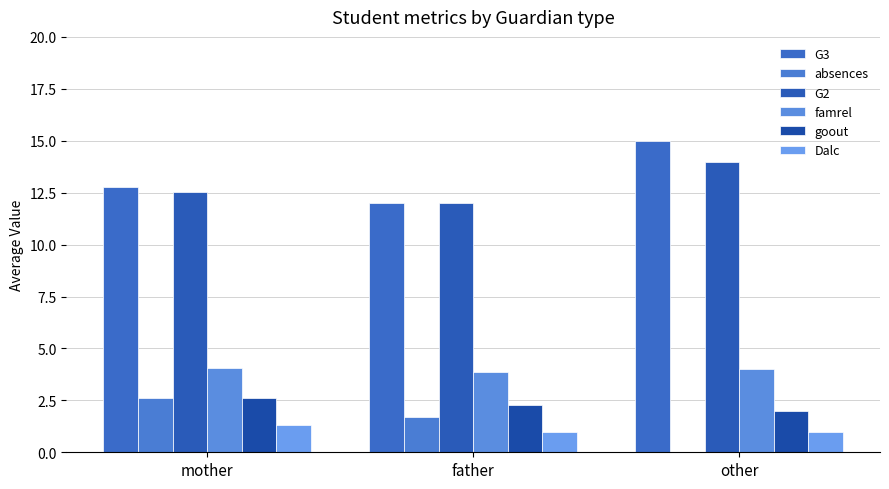

How many data points in absences are above 1?

2